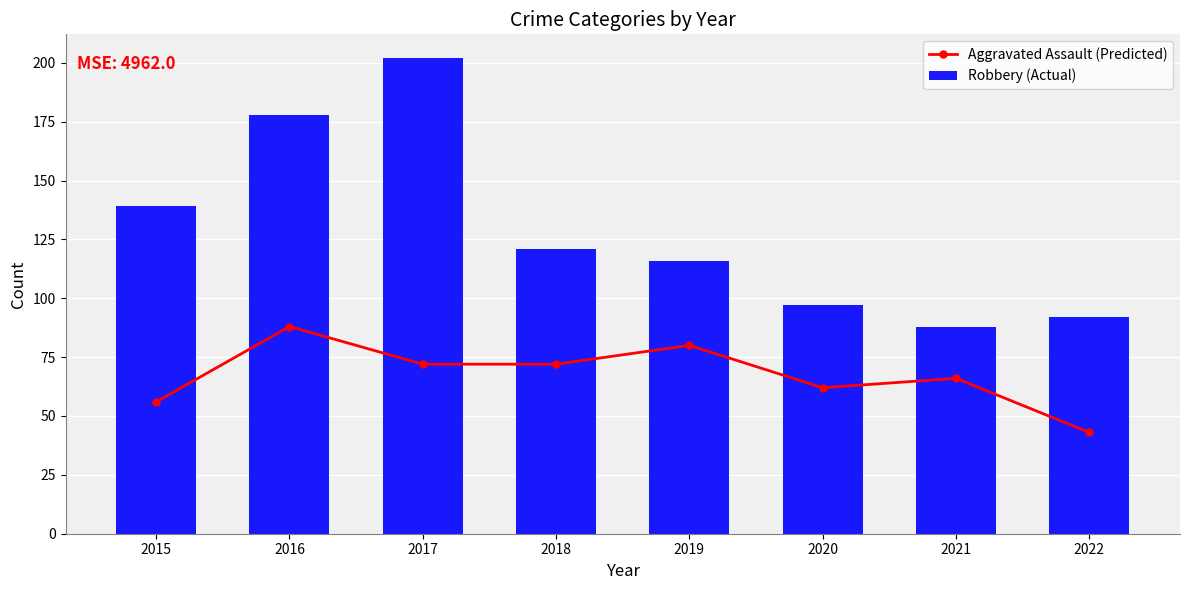

Rank the series by their maximum value, from lowest to highest.

Aggravated Assault (Predicted), Robbery (Actual)